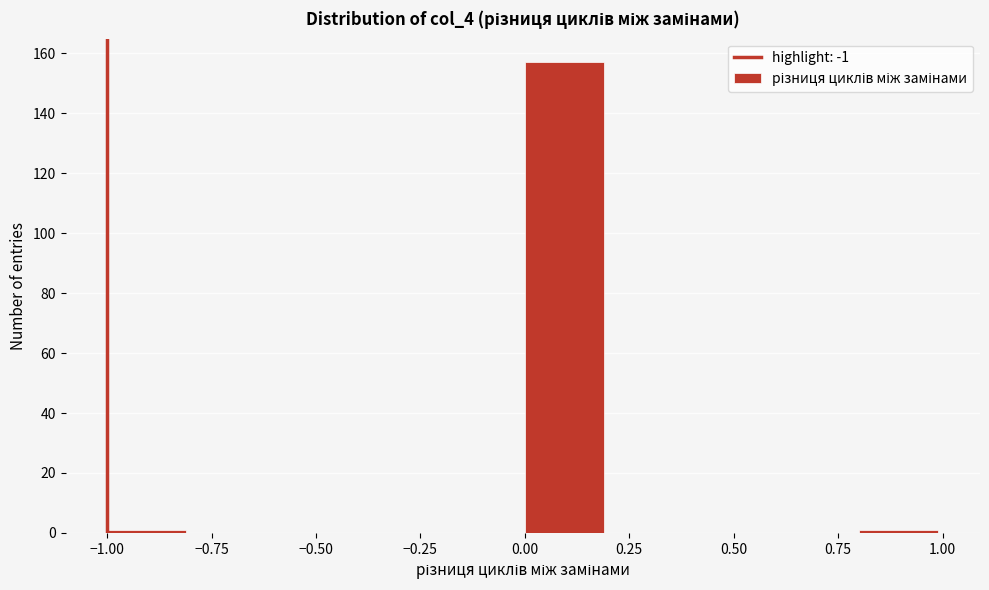

Reading left to right, transcribe this chart: for each bar, give the range it covers on the x-axis and its height. The values are not printed on the chart, so give them approximately, as read against the axis.

-1.0 to -0.8: under 2
-0.8 to -0.6: 0
-0.6 to -0.4: 0
-0.4 to -0.2: 0
-0.2 to 0.0: 0
0.0 to 0.2: 158
0.2 to 0.4: 0
0.4 to 0.6: 0
0.6 to 0.8: 0
0.8 to 1.0: under 2